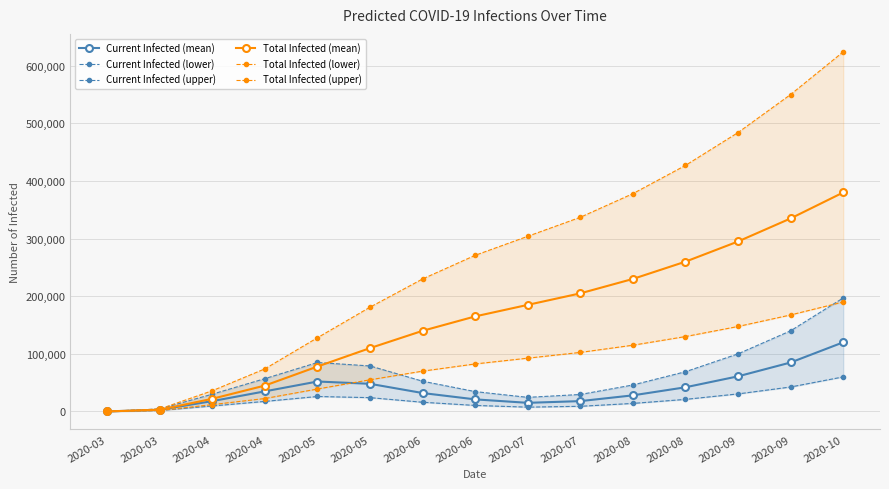

At which label is Current Infected (upper) closest to 98583?

2020-09